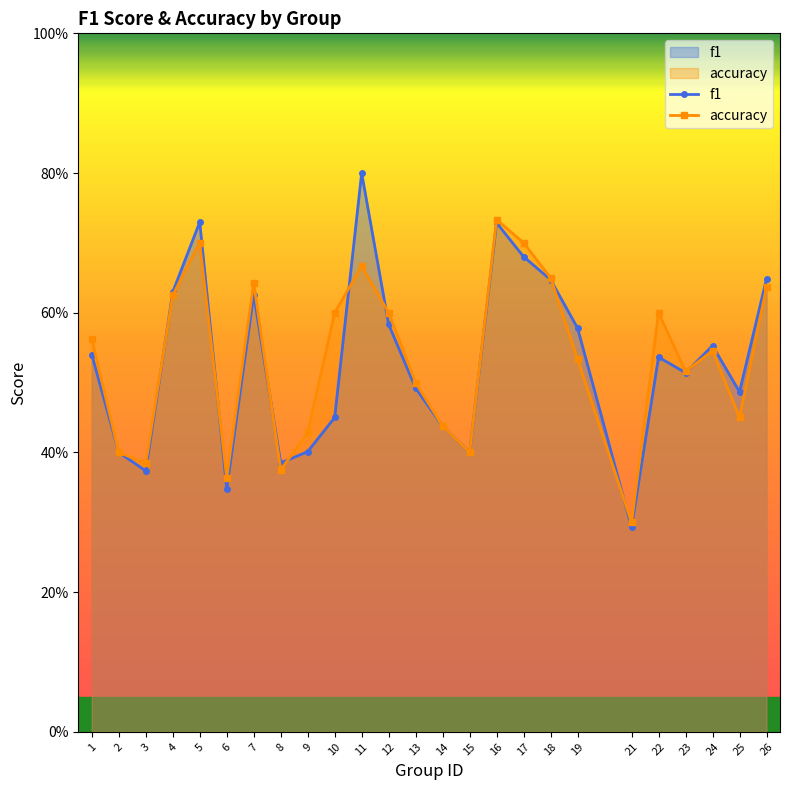

Is it true that accuracy equals 0.8 at 19?

False